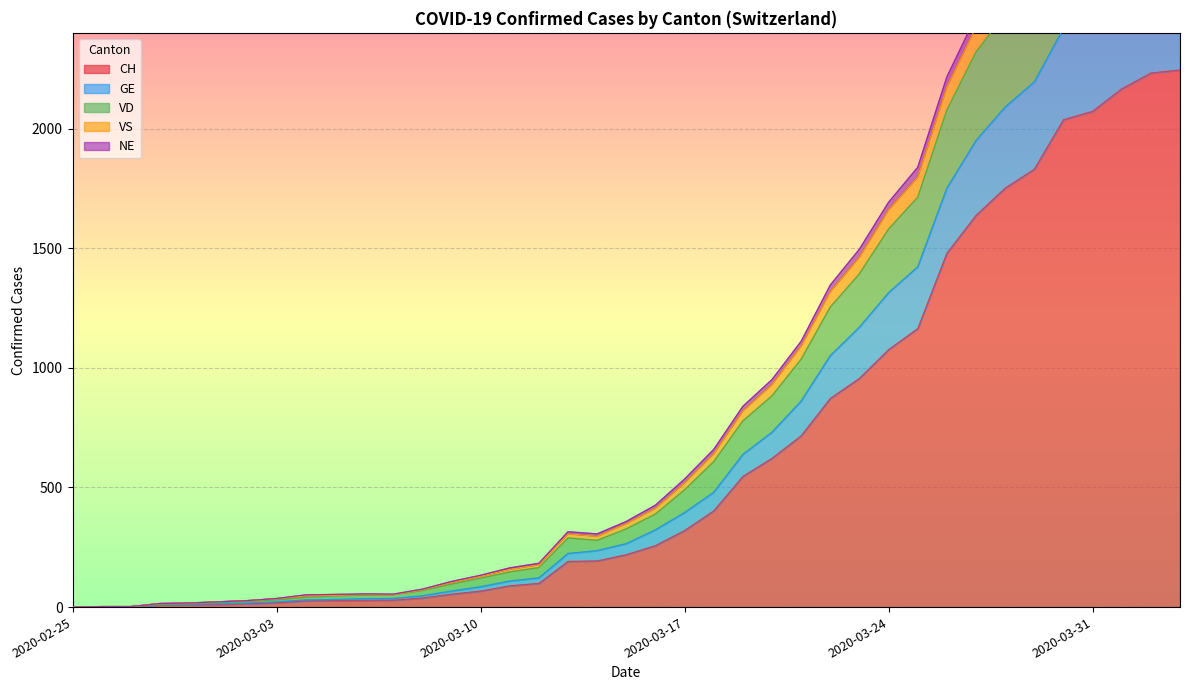

What is the label of the 25th point from the left?

2020-03-20